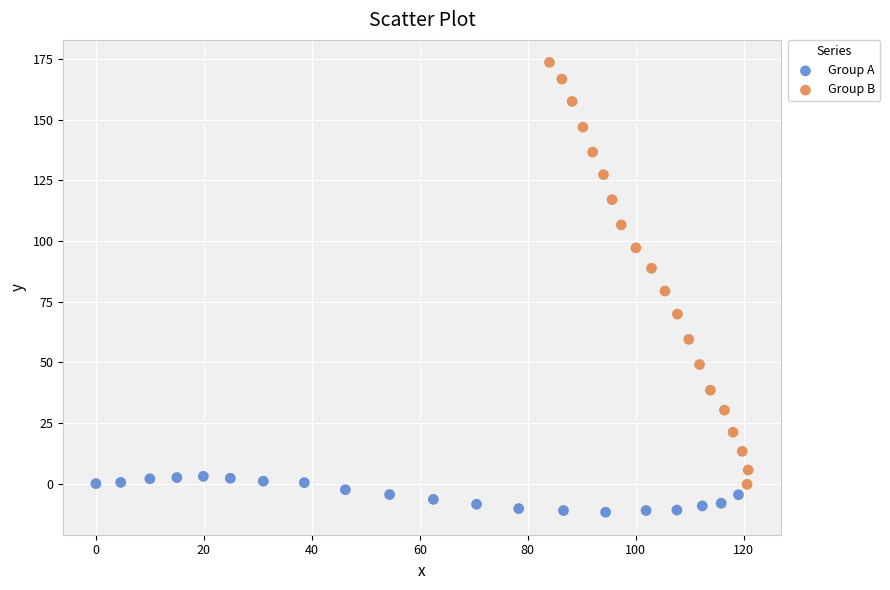

Which series contains the highest Y value?

Group B